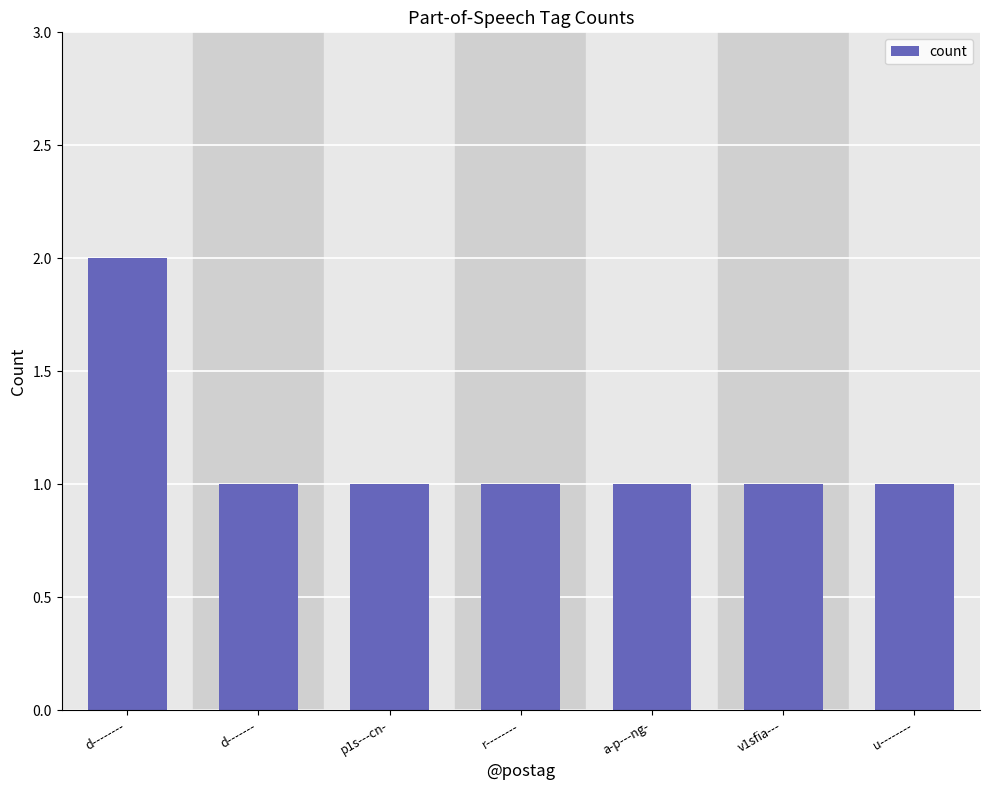

How many data points does each series have?

7